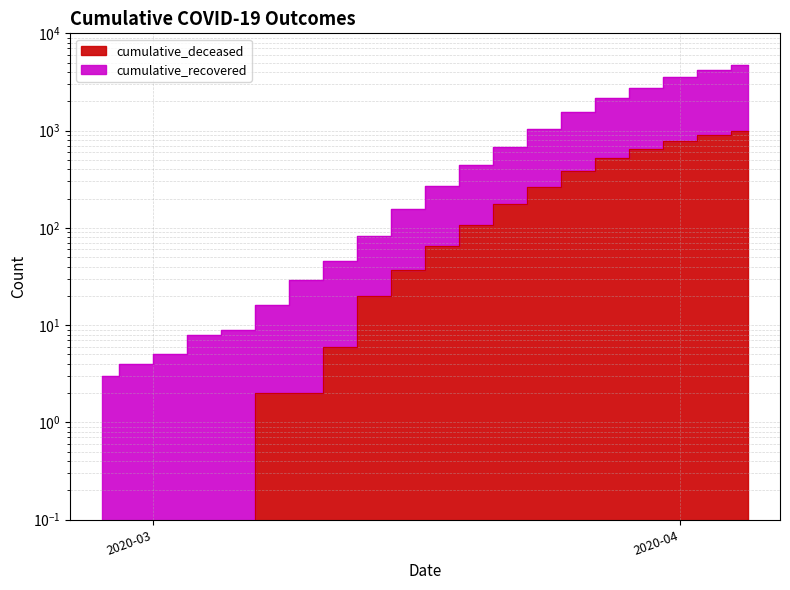

What is the label of the 17th point from the right?

2020-03-04